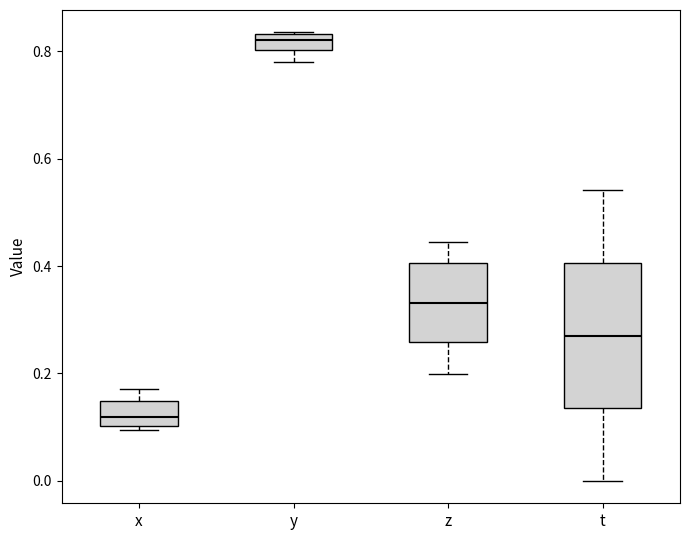

Which box's median line is the lowest?

x